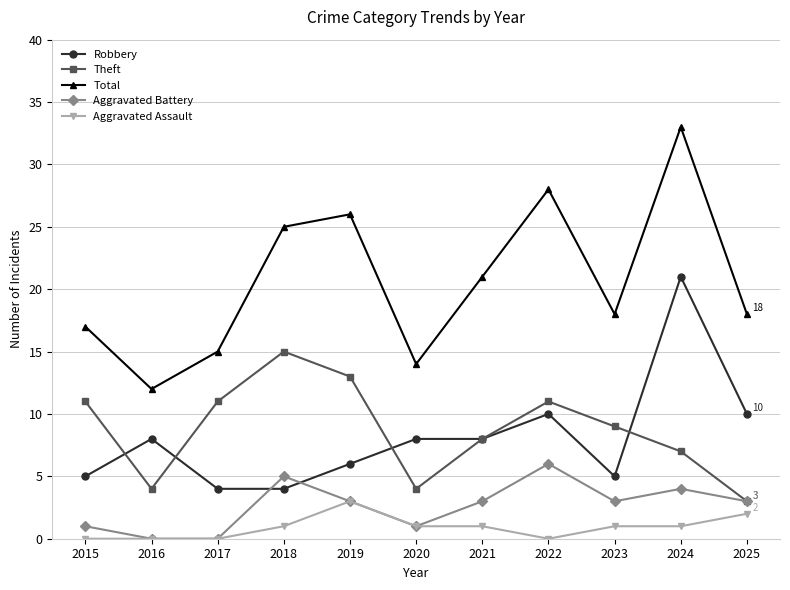

What is the spread (max minus min) of values at 2023?

17